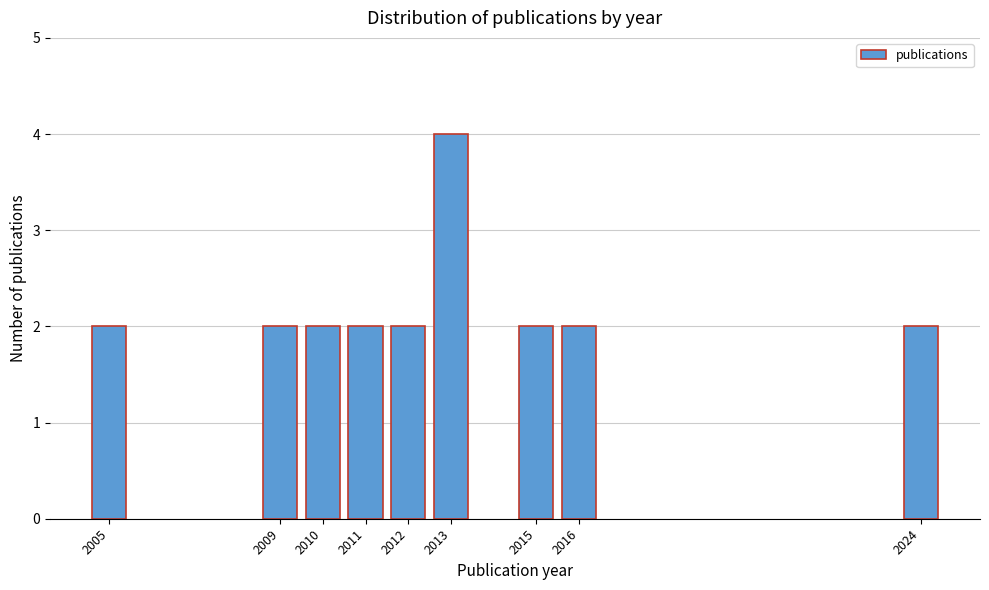

Reading left to right, what are all the values shown in this chart?

2005=2	2009=2	2010=2	2011=2	2012=2	2013=4	2015=2	2016=2	2024=2